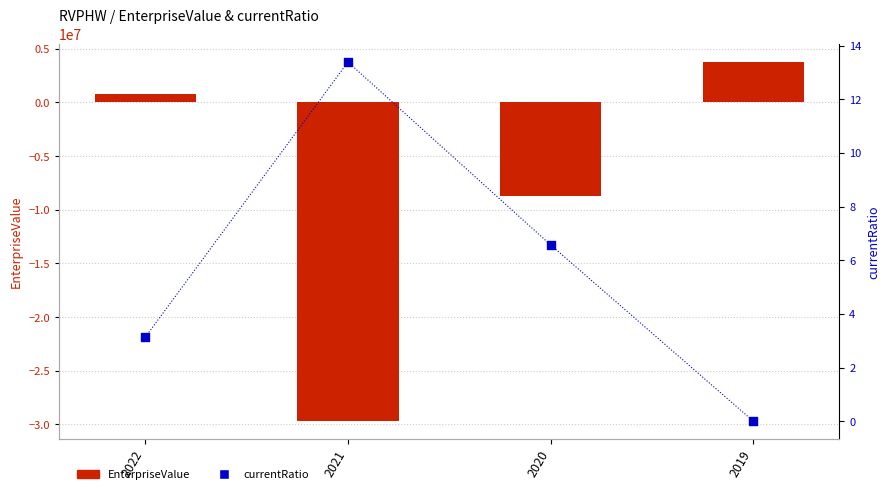

Which series has the largest Y range (max minus min)?

EnterpriseValue